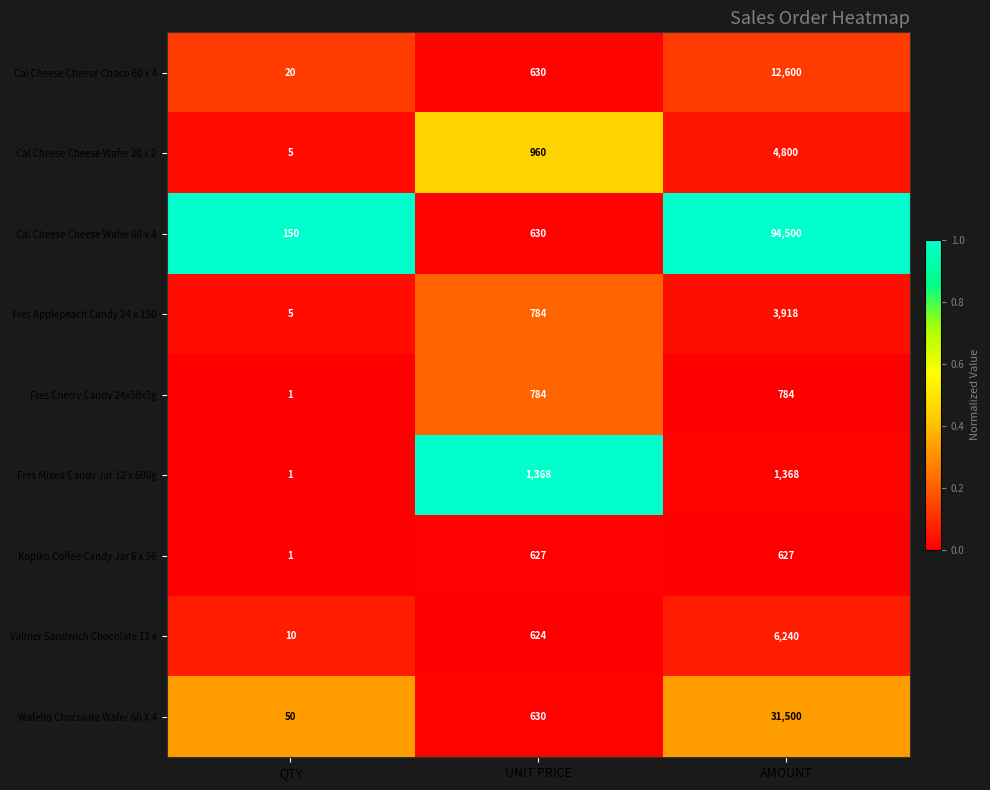

What is the difference between the maximum and minimum values in the Wafello Chocolate Wafer 60 X 4 series?

31450